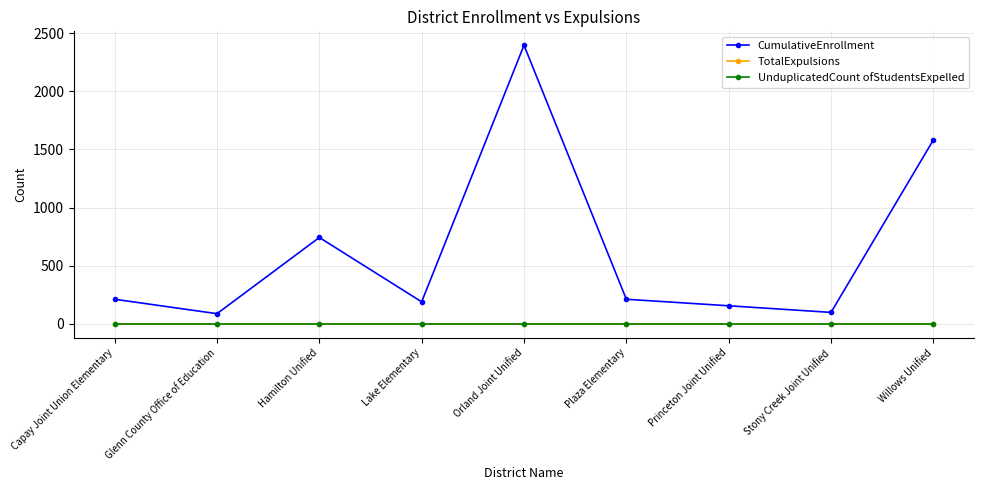

What is the spread (max minus min) of values at Hamilton Unified?

743